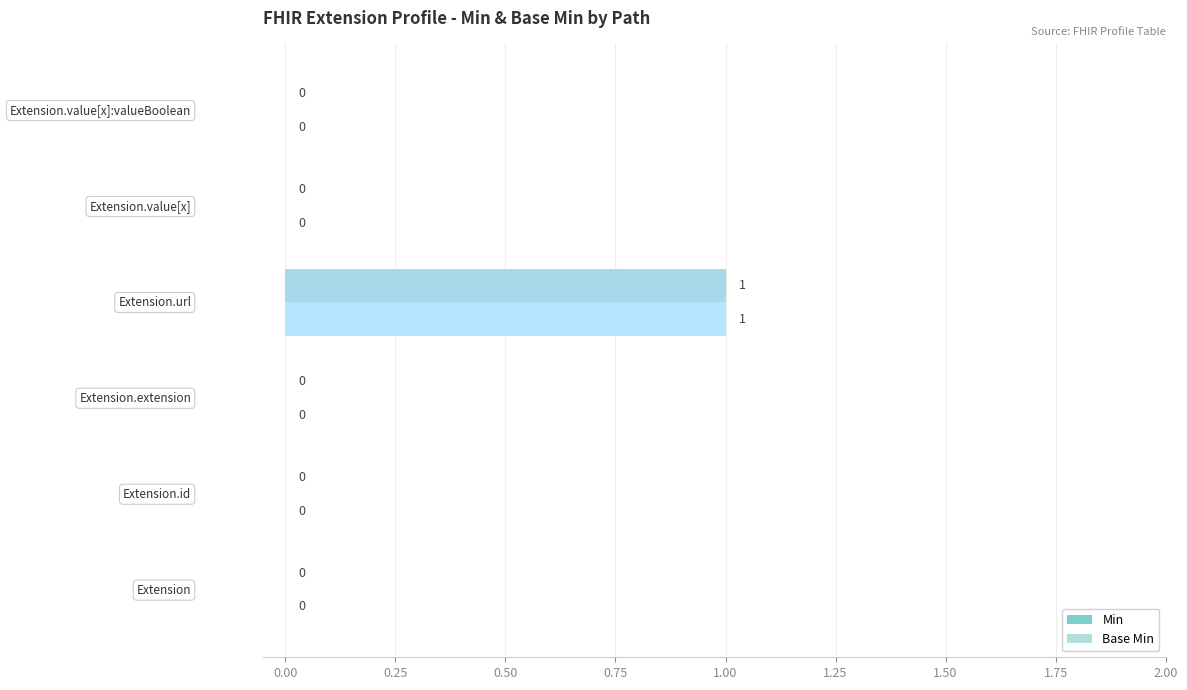

How many Min values are between 0 and 1?

6